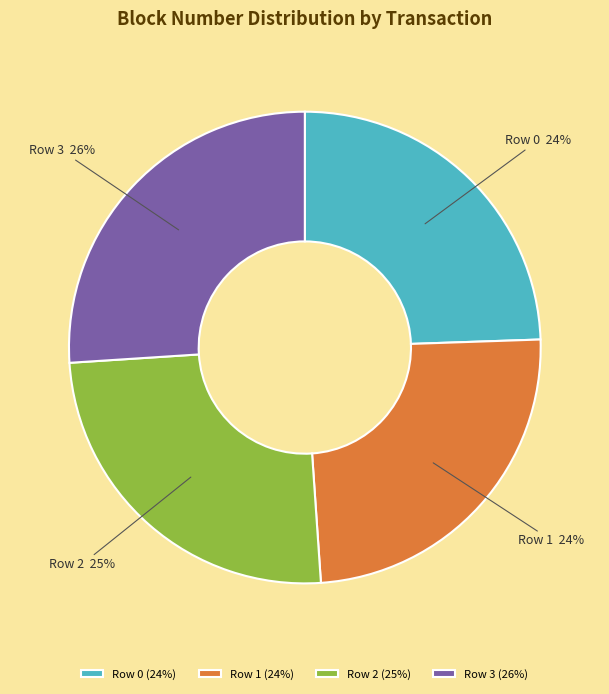

To the nearest percent, what portion does Row 0 represent?

24%